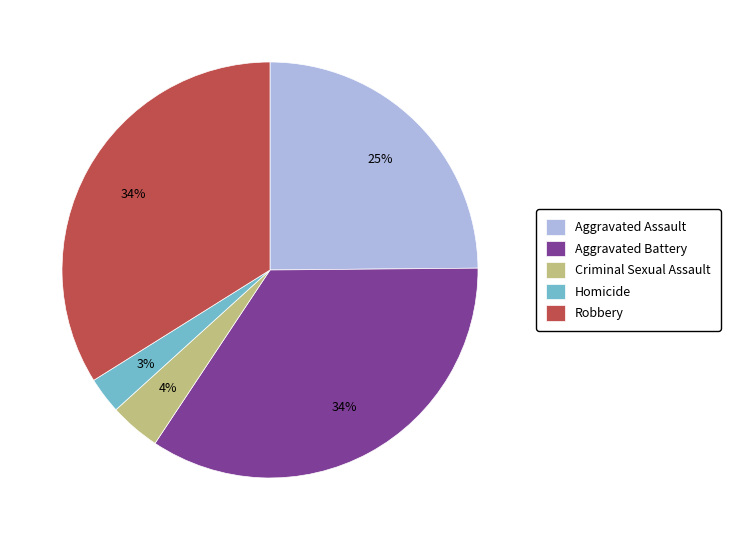

To the nearest percent, what is the combined percentage of Criminal Sexual Assault and Aggravated Battery?

38%